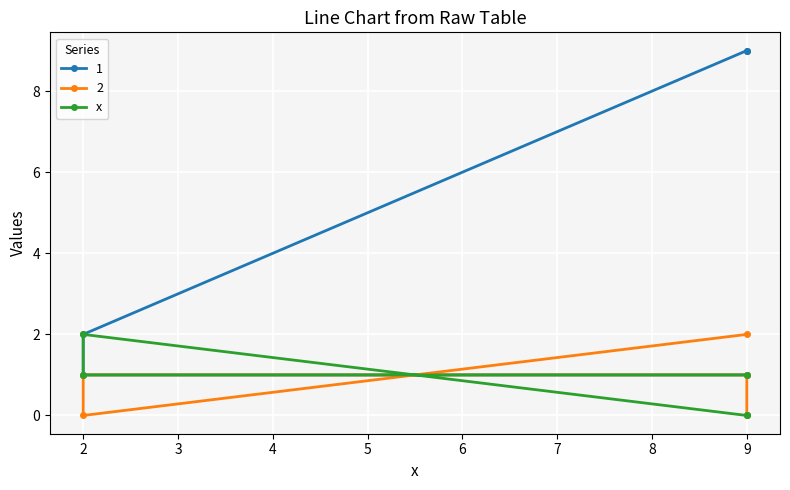

What is the average value?

1